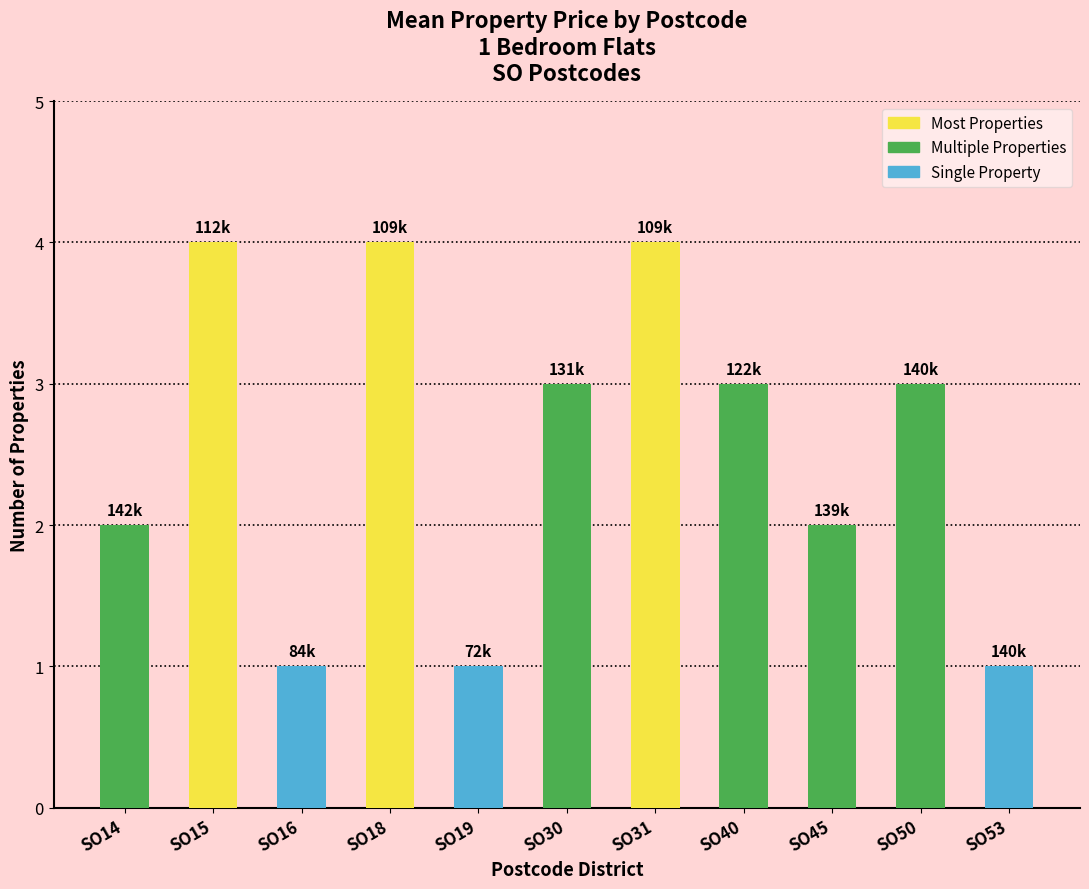

What is the difference between the second highest and minimum values?

3